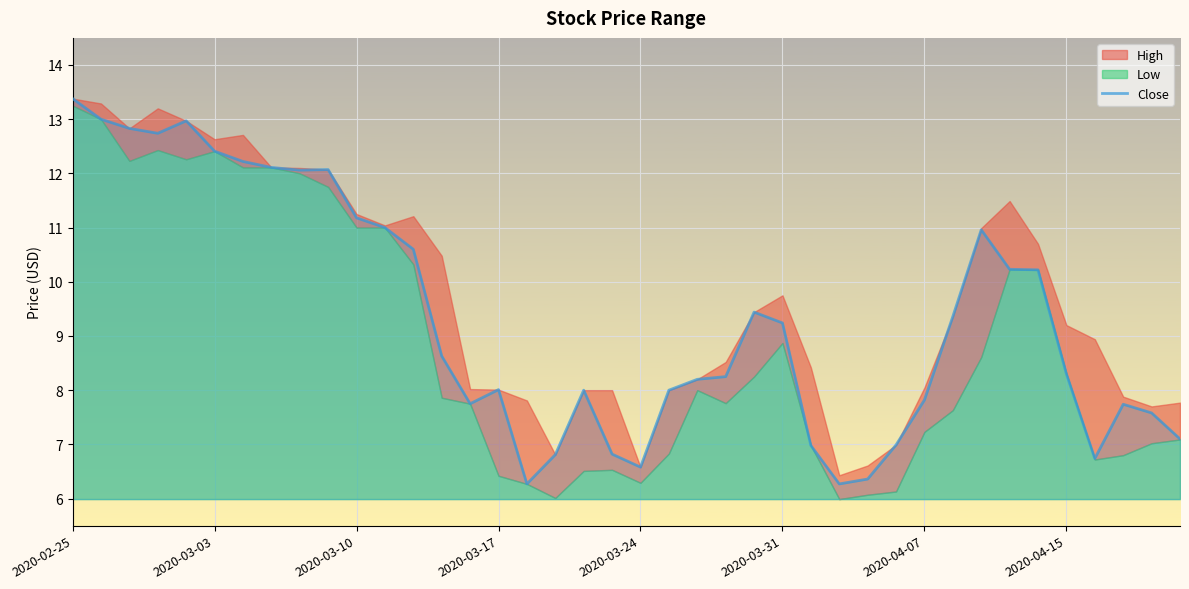

What is the minimum value for Close?

6.3